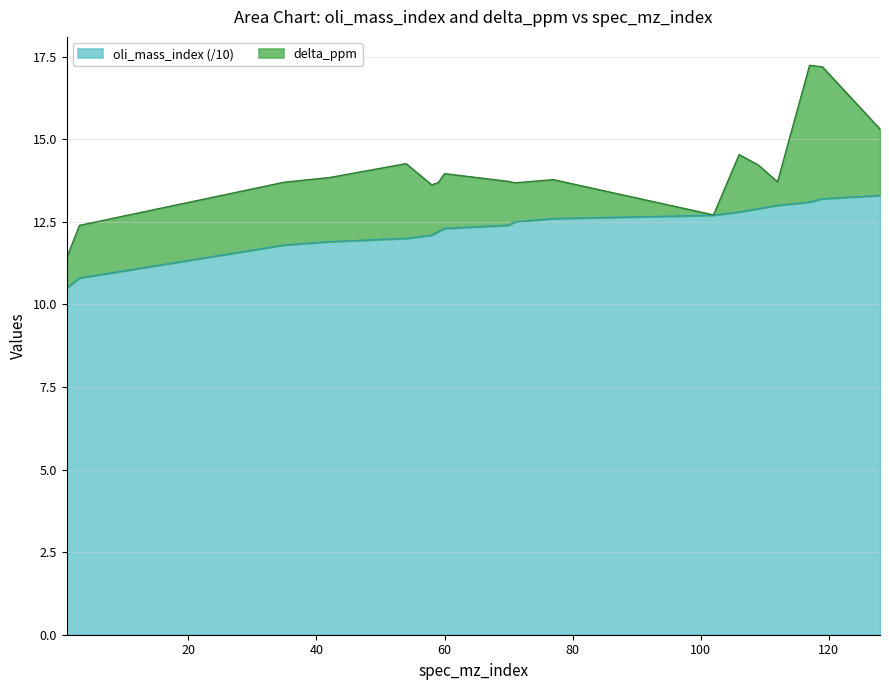

What is the difference between the values at 119 and 71?

0.7